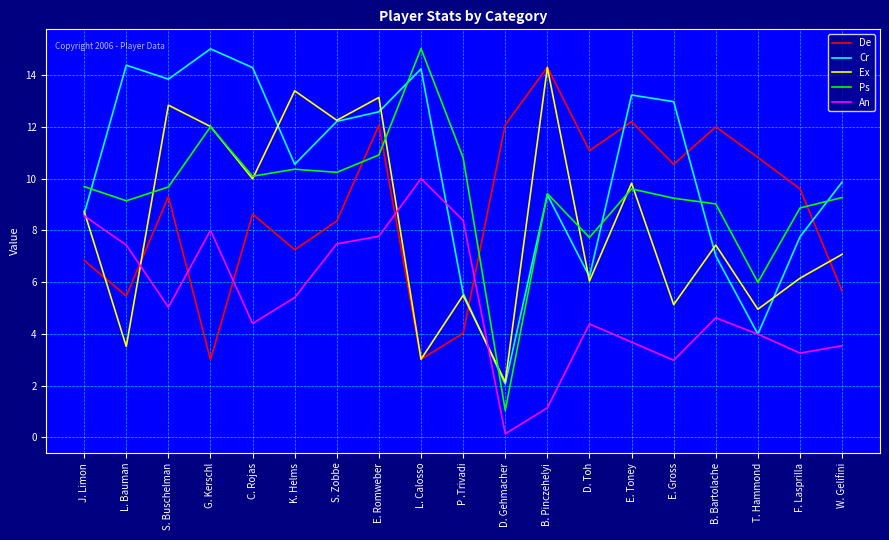

Where does the De series first go above 9?

S. Buschelman